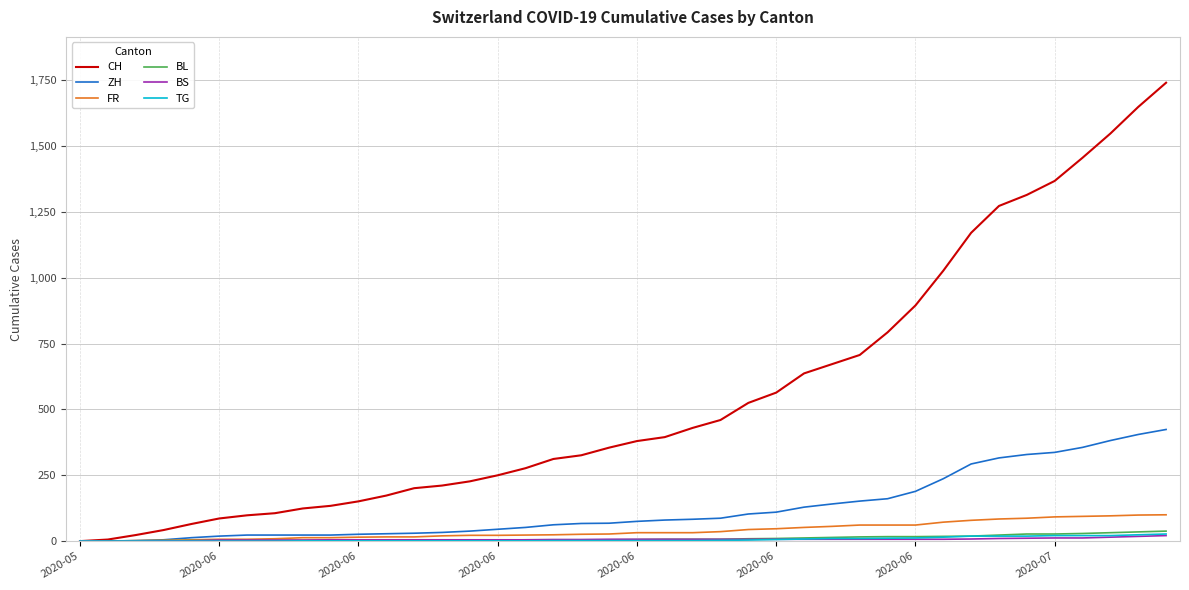

Which series has the widest spread of values?

CH